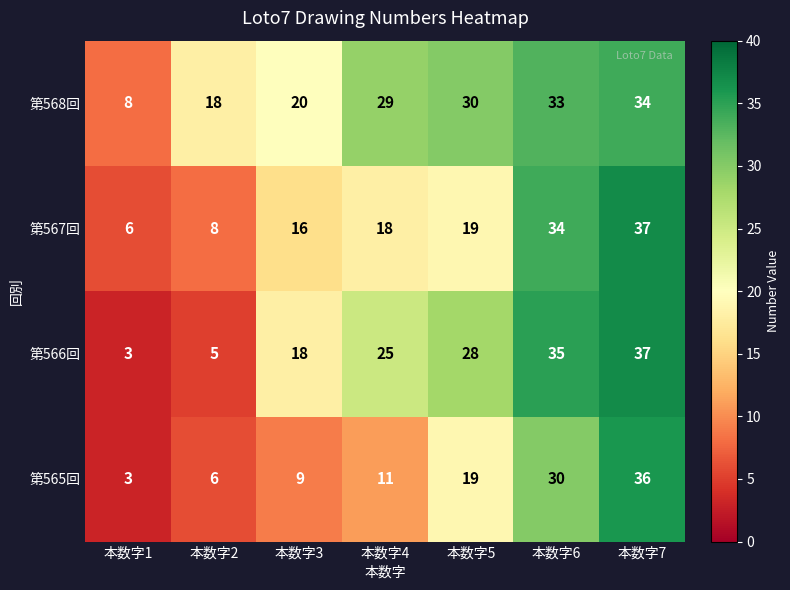

List the labels in order of 第567回 value, smallest first.

本数字1, 本数字2, 本数字3, 本数字4, 本数字5, 本数字6, 本数字7